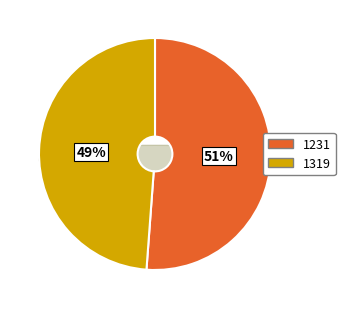

What is the ratio of the value at 1319 to the value at 1231?

1.0